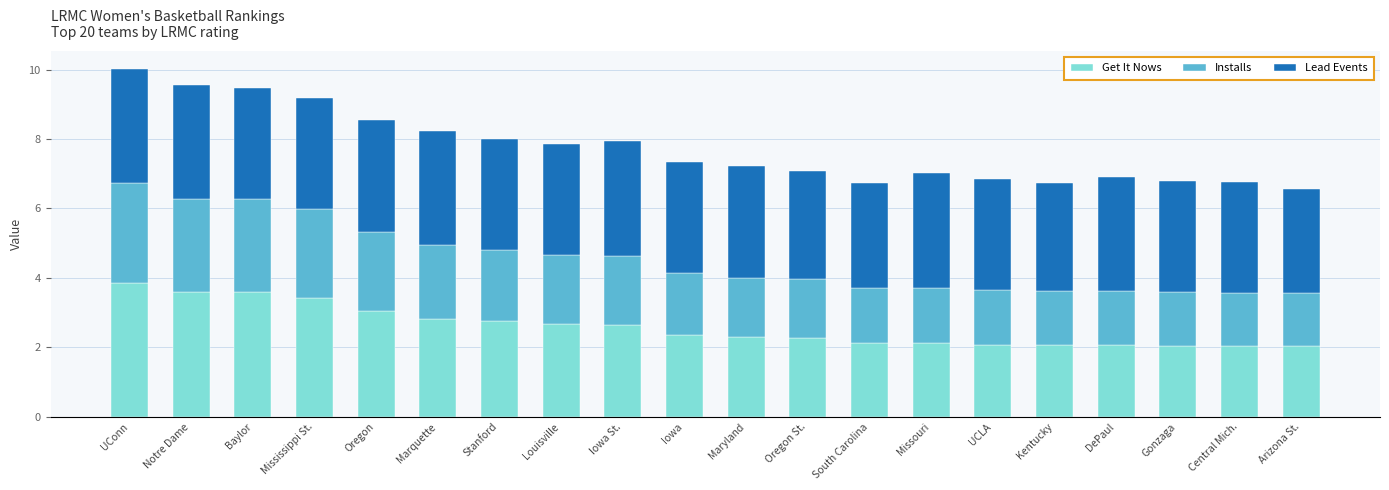

True or false: Get It Nows has a value of 1.5 at Oregon.

False